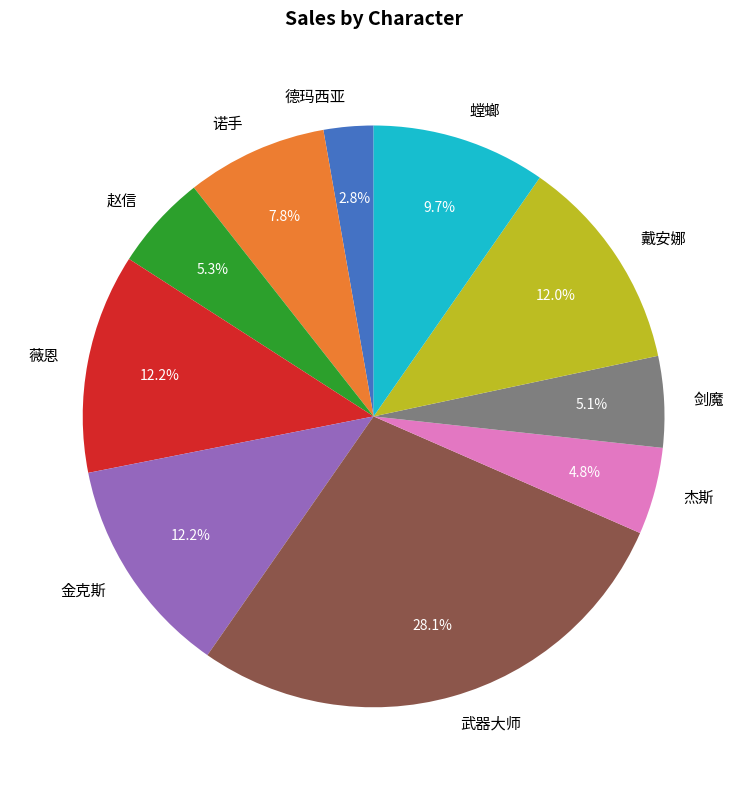

How many segments does this pie chart have?

10